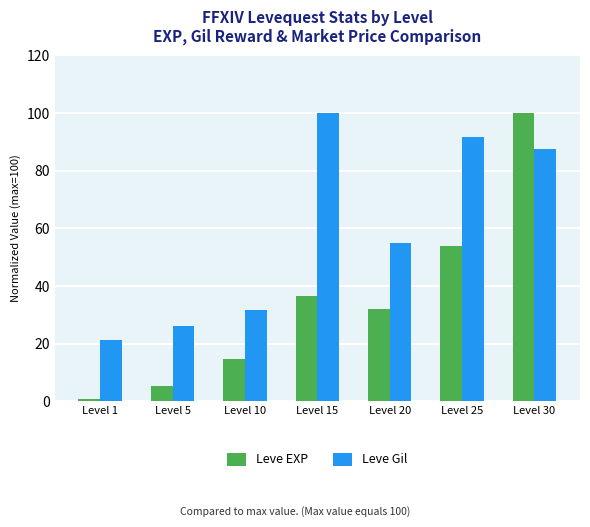

What are all the series names shown in the legend?

Leve EXP, Leve Gil